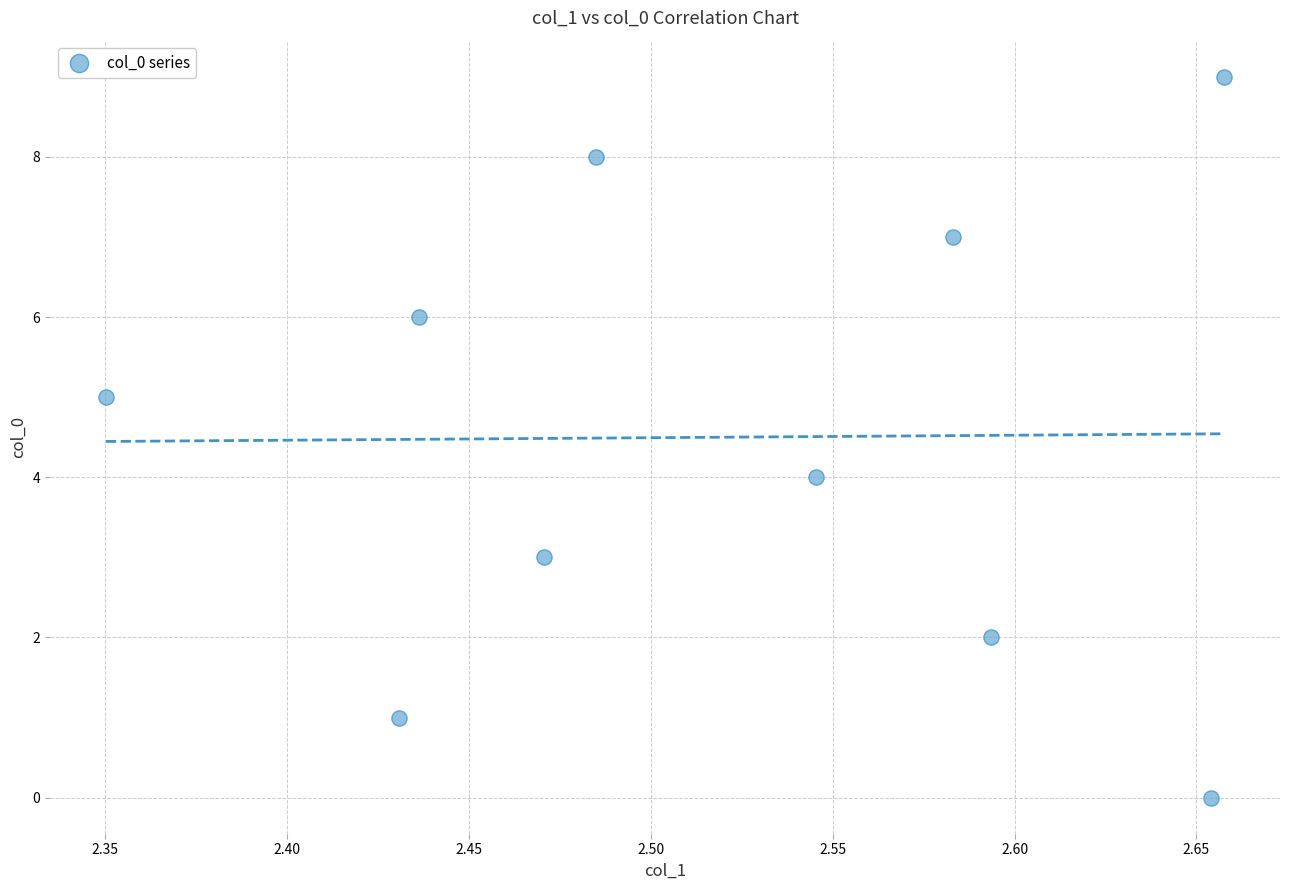

What is the range of Y values (max minus min)?

9